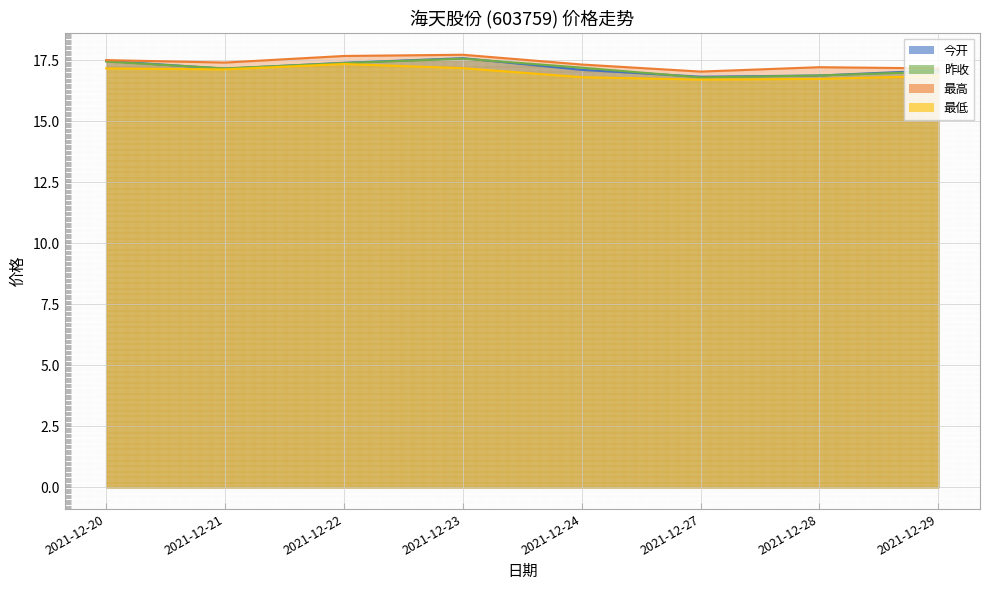

What is the sum of all 最低 values?

135.9